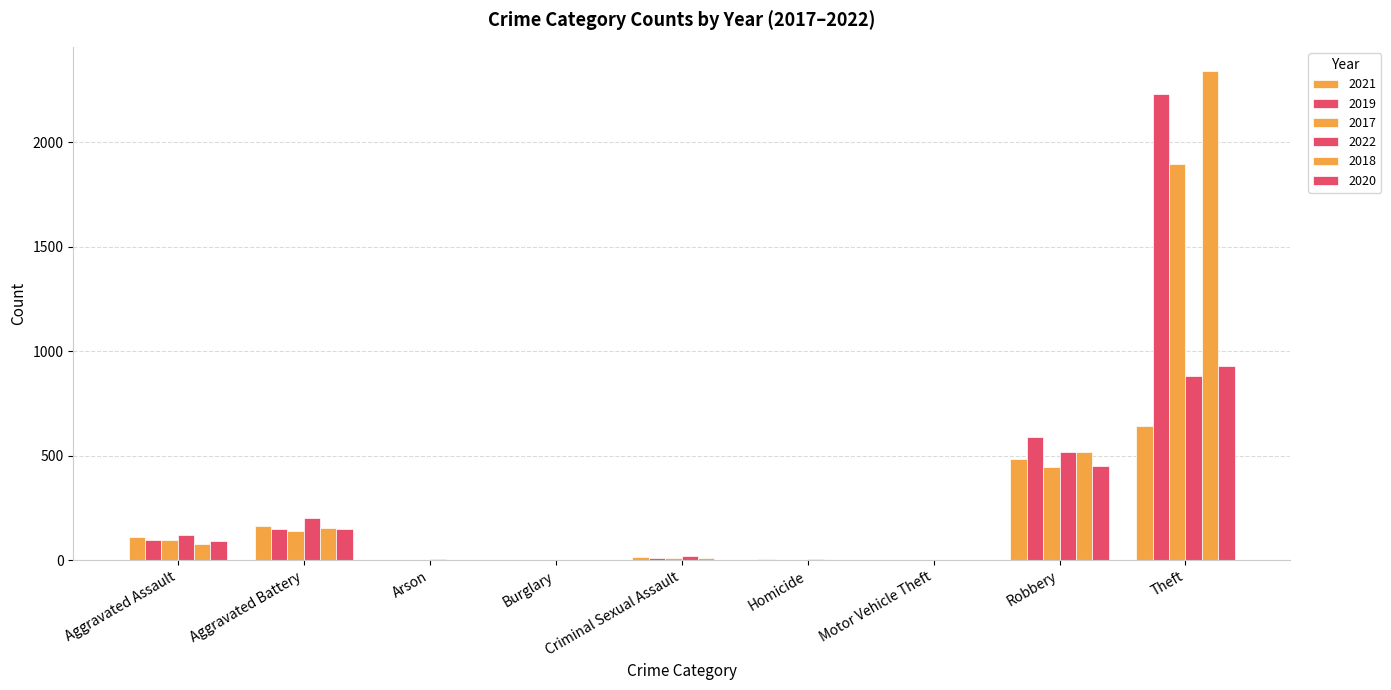

How many series are shown in this chart?

6